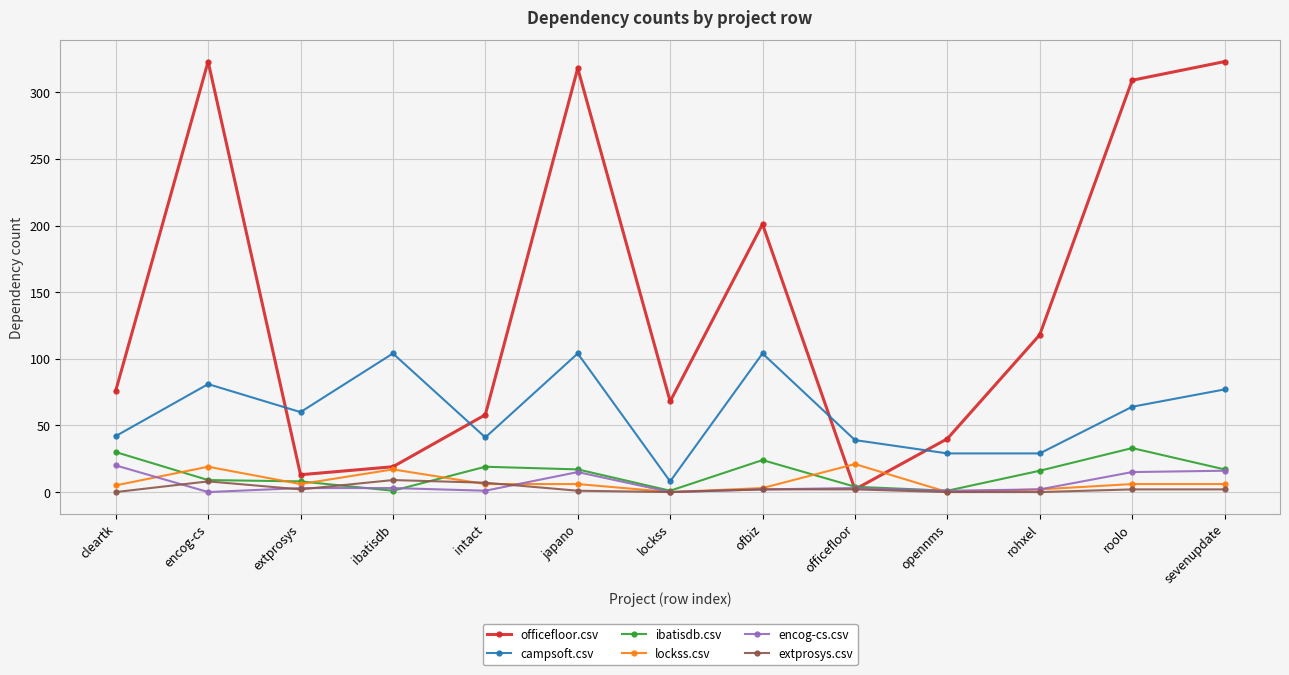

Is it true that encog-cs.csv equals 15 at roolo?

True